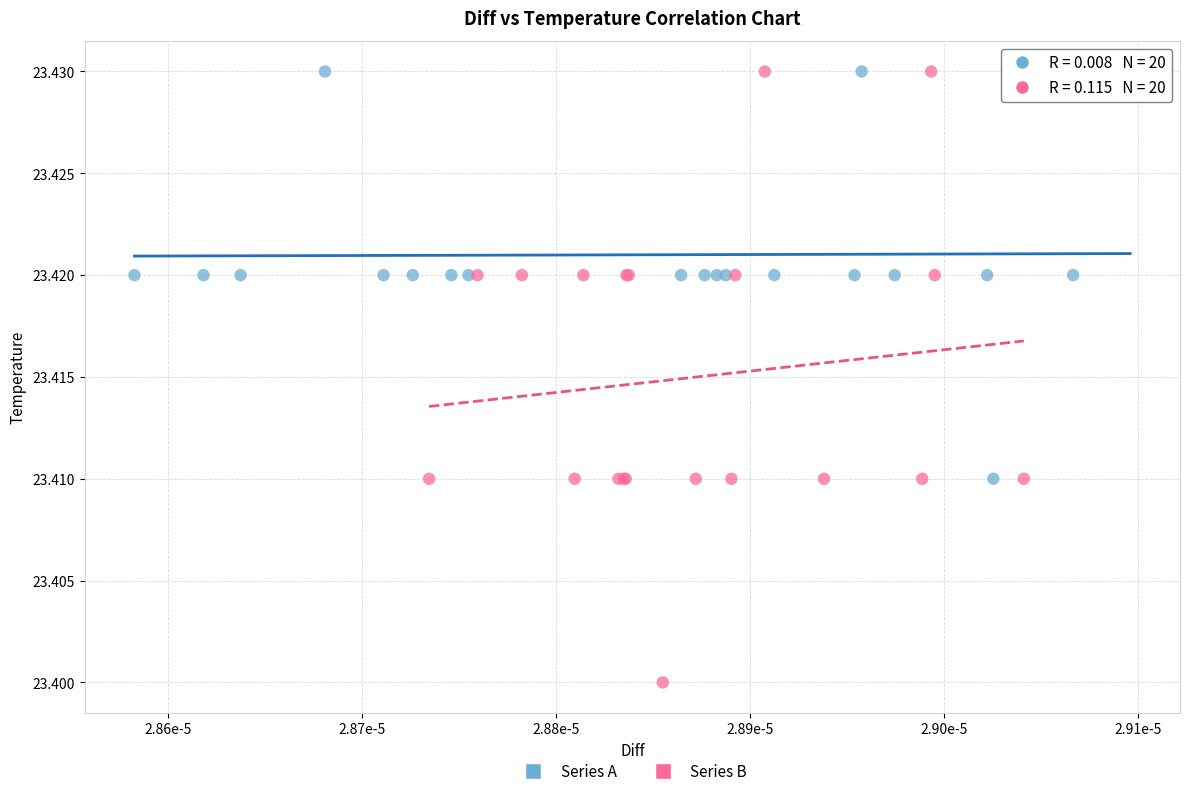

Which series contains the lowest Y value?

Series B